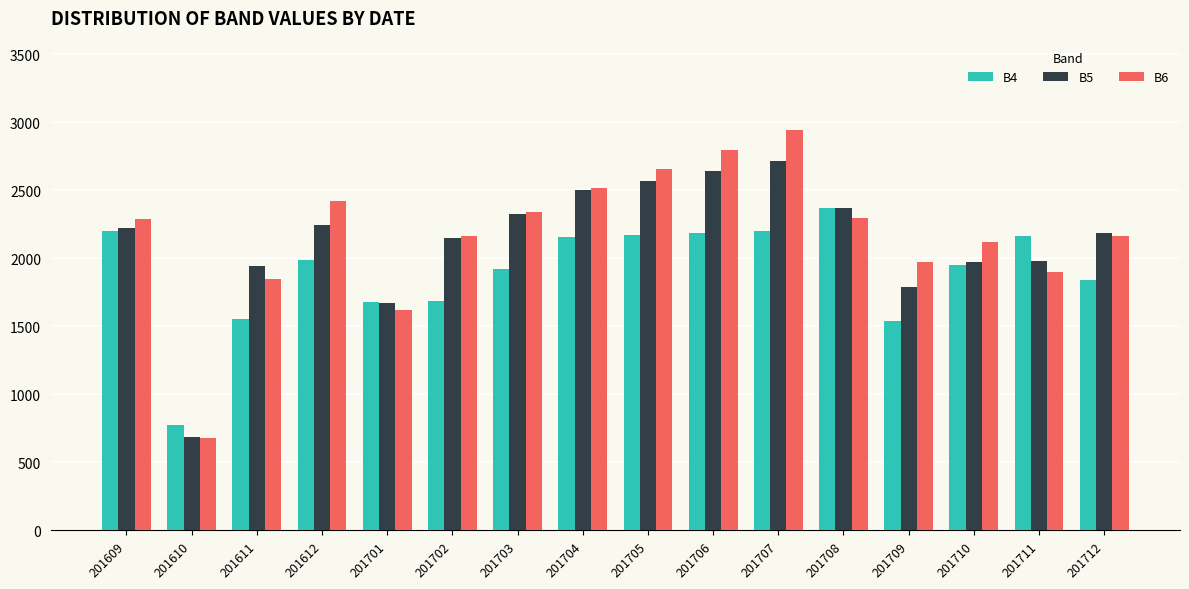

True or false: B5 has a value of 2325 at 201703.

True